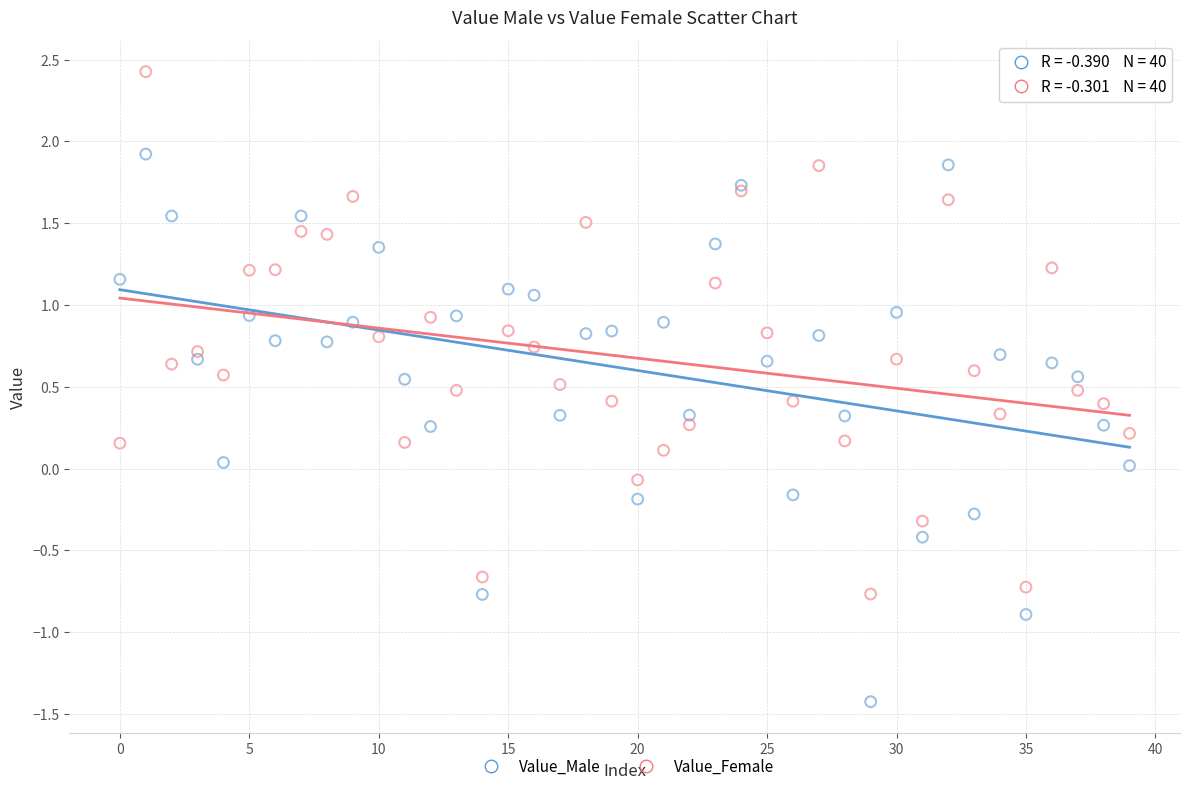

What are all the series names shown in the legend?

Value_Male, Value_Female